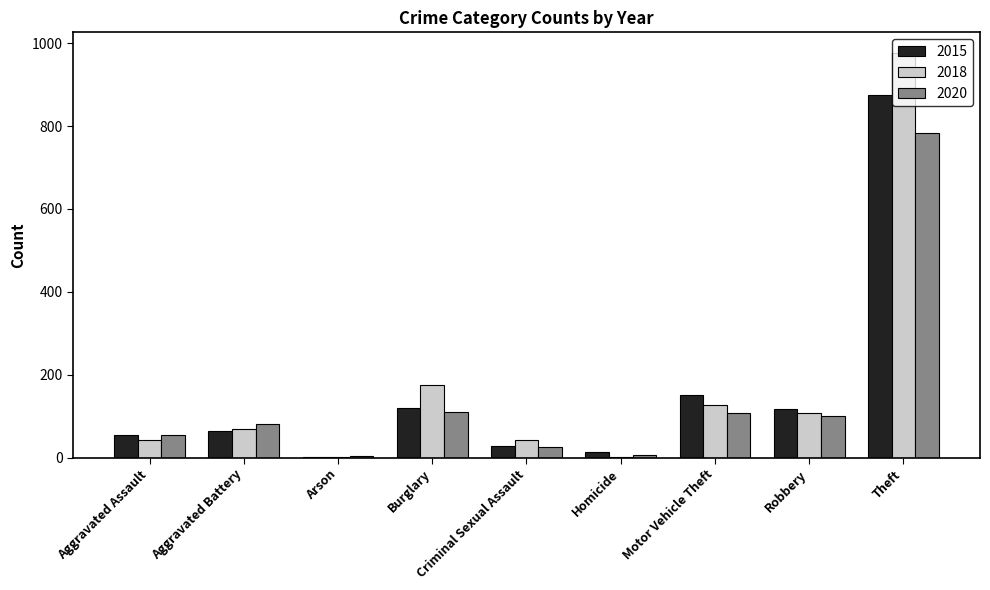

At which label does 2018 reach its peak?

Theft